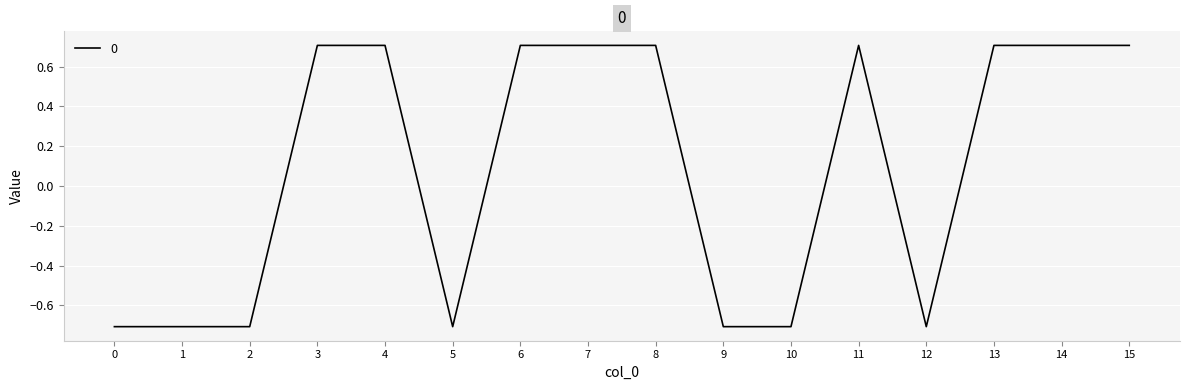

How many lines are shown in the chart?

1